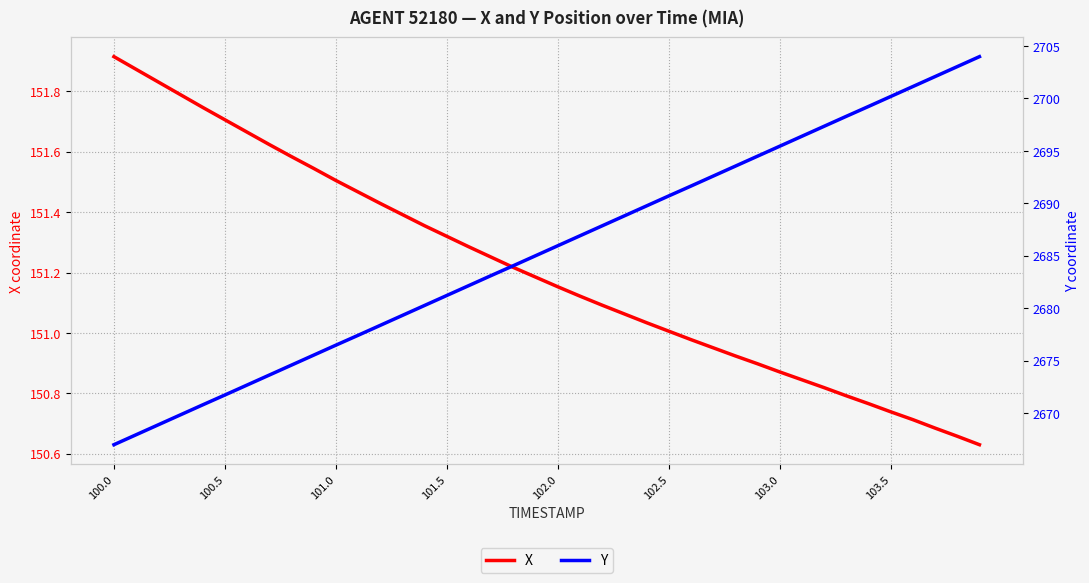

The value of X at 100.5 is 151.7. True or false?

True